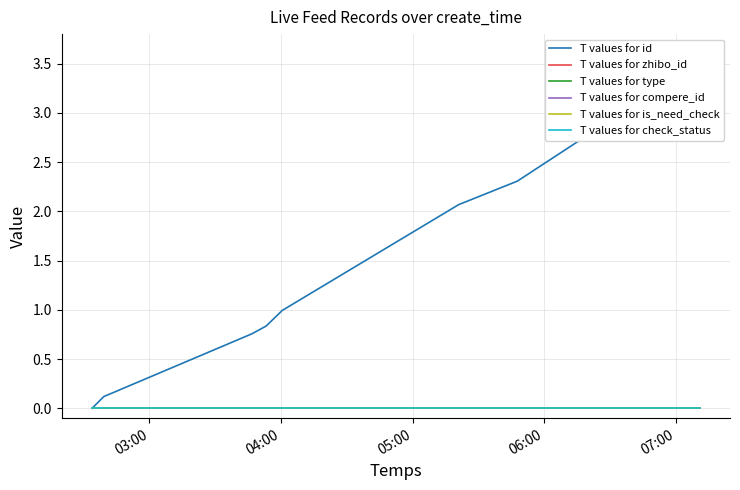

Which series has the largest total across all categories?

T values for id